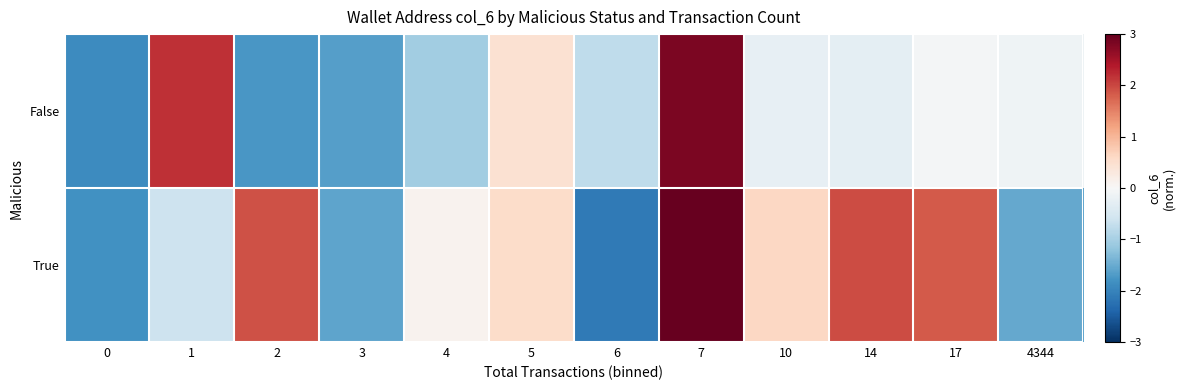

What is the smallest value displayed?

-2.1